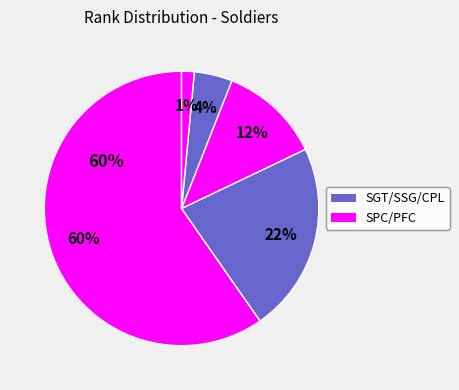

How many segments does this pie chart have?

5